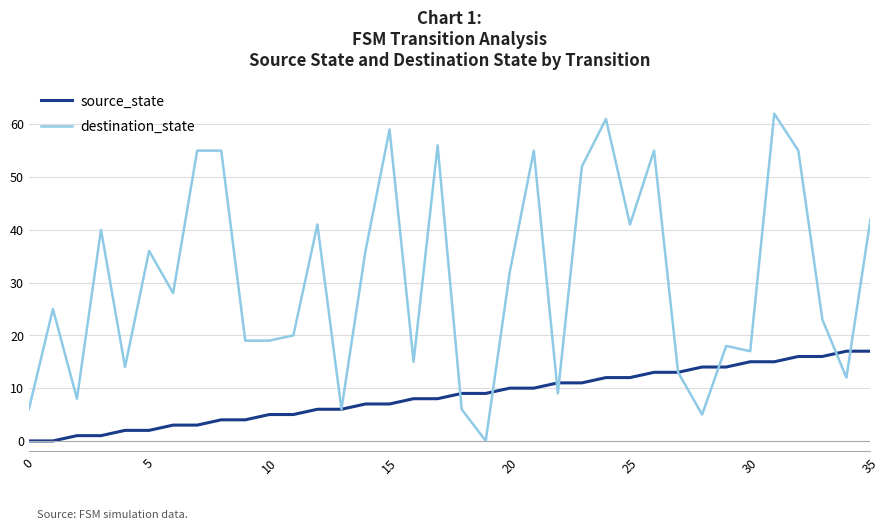

Which series has the largest total across all categories?

destination_state